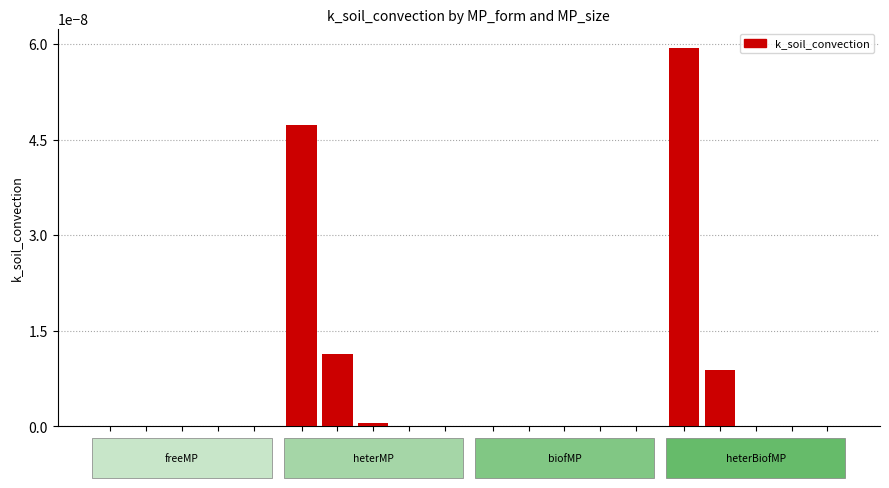

Rank the categories by k_soil_convection_heterBiofMP value from highest to lowest.

0, 1, 2, 3, 4